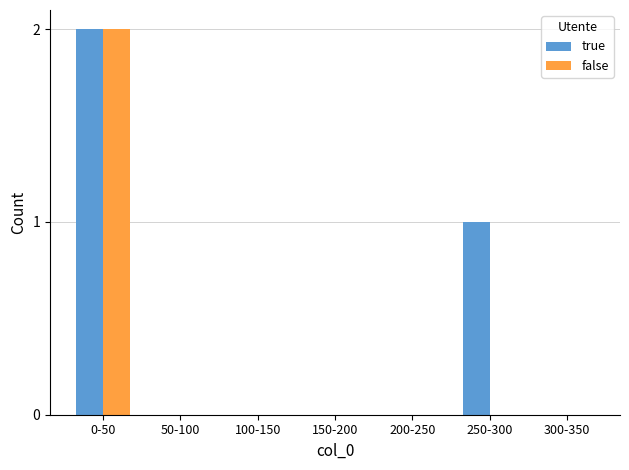

What are all the series names shown in the legend?

true, false